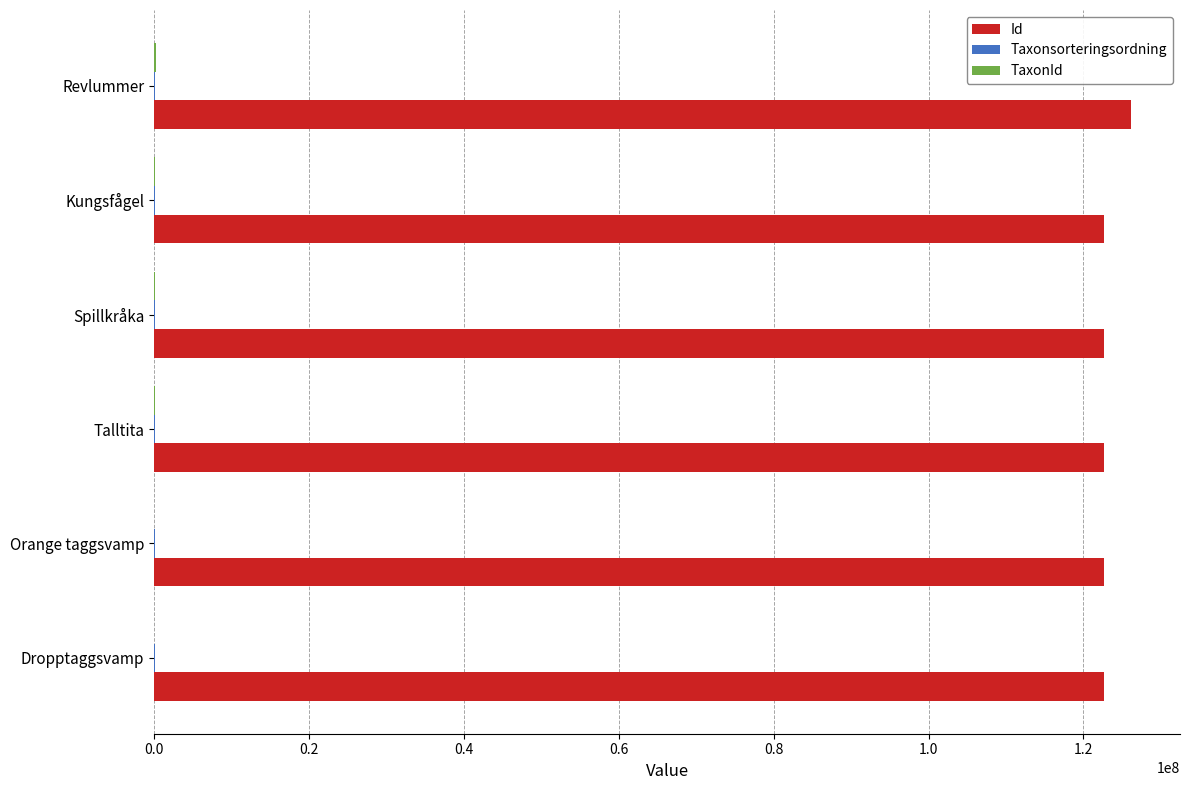

True or false: Id has a value of 126166189 at Revlummer.

True